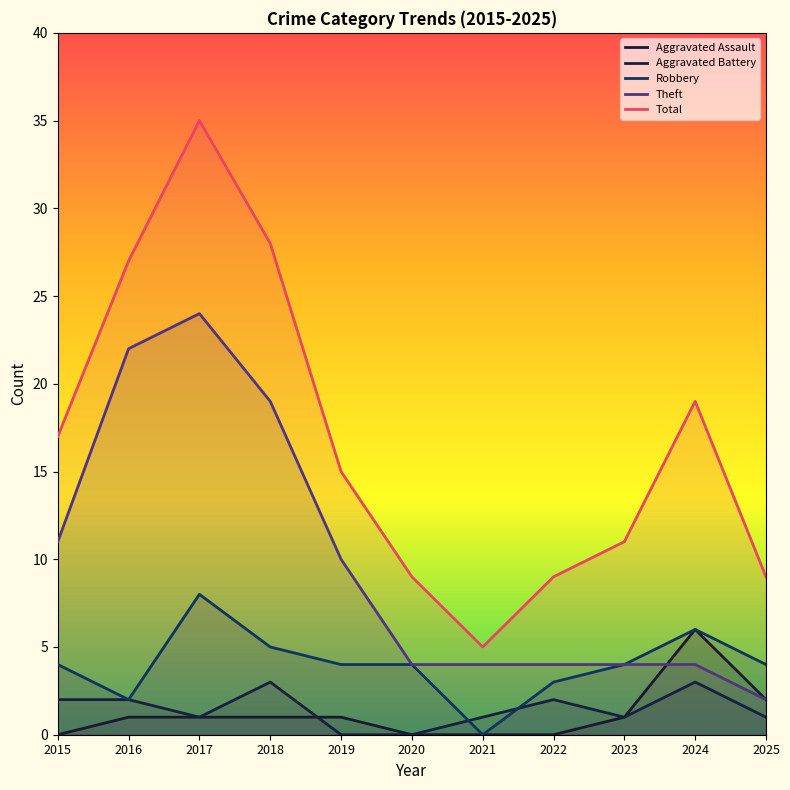

At 2022, list the series in order from largest to smallest.

Total, Theft, Robbery, Aggravated Battery, Aggravated Assault